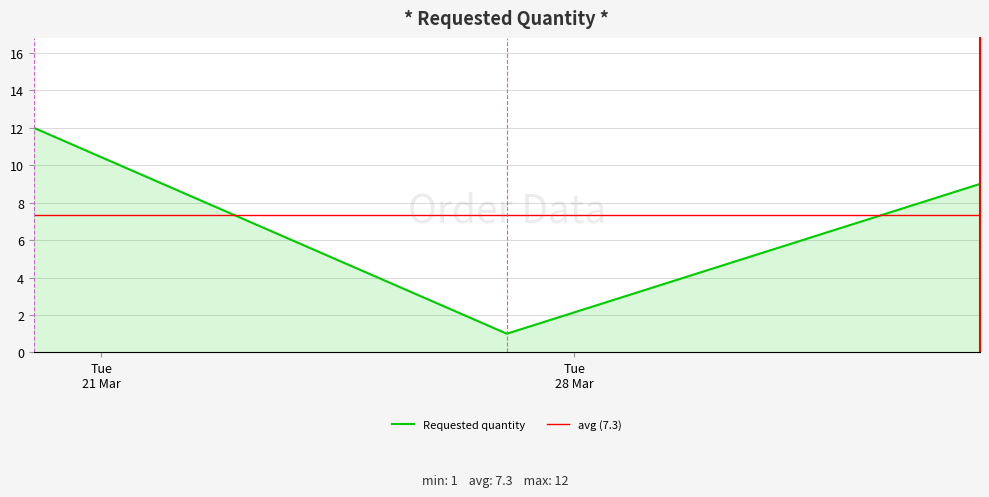

Which has a higher value, 2023-03-20 or 2023-03-27?

2023-03-20